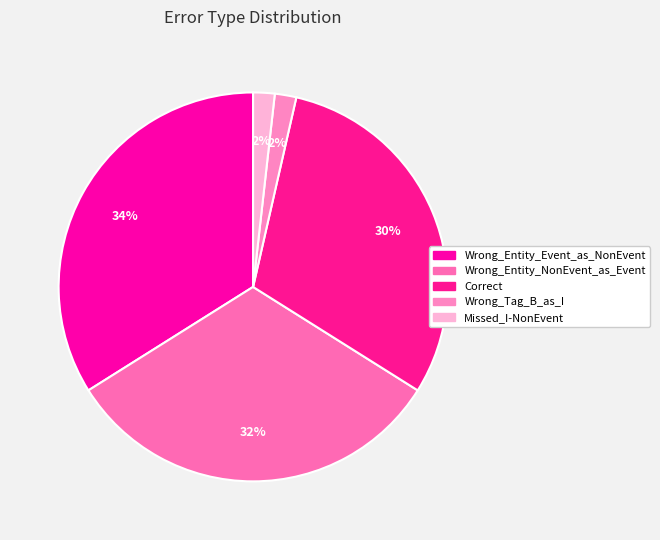

How many slices are in this pie chart?

5